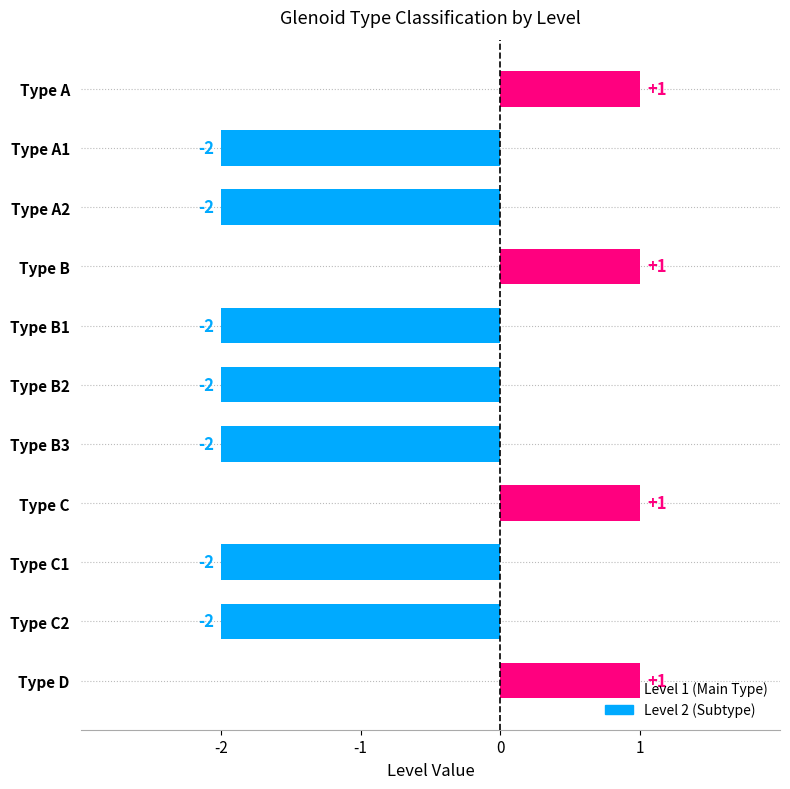

What is the smallest value displayed?

-2